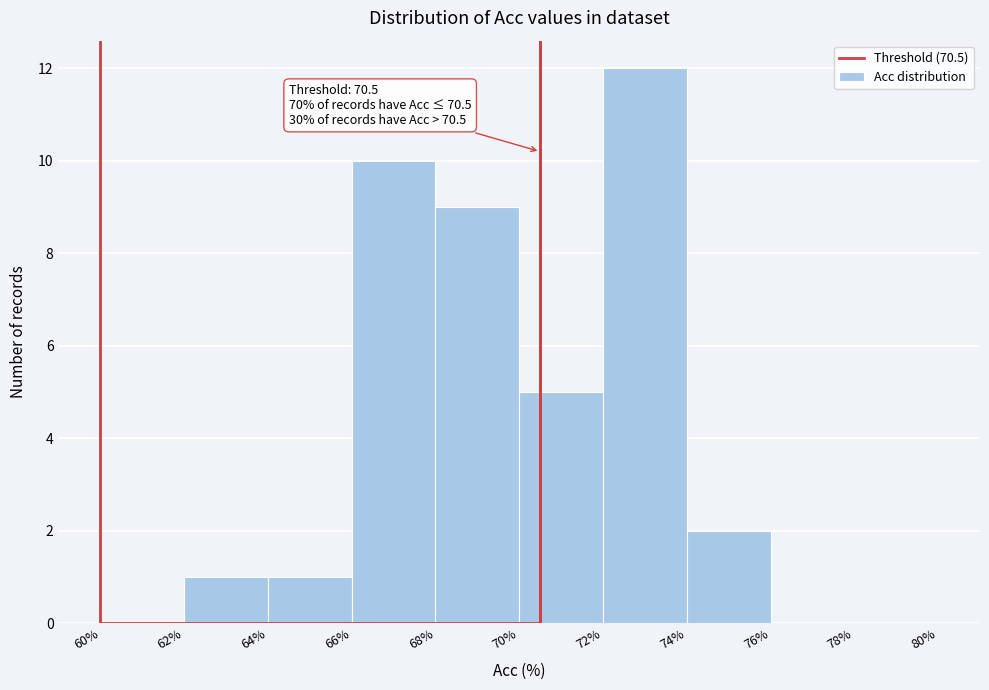

Over which range of the x-axis is the bar tallest?

72% to 74%